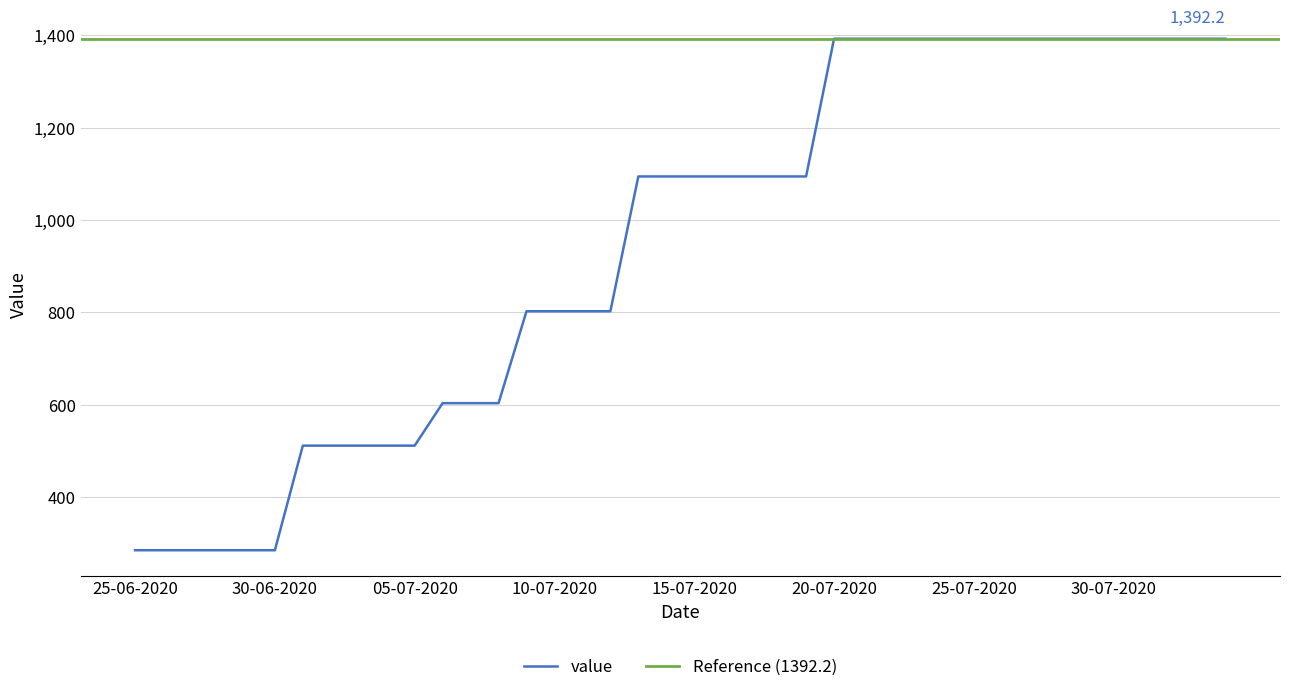

Rank the categories by value from highest to lowest.

20-07-2020, 21-07-2020, 22-07-2020, 23-07-2020, 24-07-2020, 25-07-2020, 26-07-2020, 27-07-2020, 28-07-2020, 29-07-2020, 30-07-2020, 31-07-2020, 01-08-2020, 02-08-2020, 03-08-2020, 13-07-2020, 14-07-2020, 15-07-2020, 16-07-2020, 17-07-2020, 18-07-2020, 19-07-2020, 09-07-2020, 10-07-2020, 11-07-2020, 12-07-2020, 06-07-2020, 07-07-2020, 08-07-2020, 01-07-2020, 02-07-2020, 03-07-2020, 04-07-2020, 05-07-2020, 25-06-2020, 26-06-2020, 27-06-2020, 28-06-2020, 29-06-2020, 30-06-2020